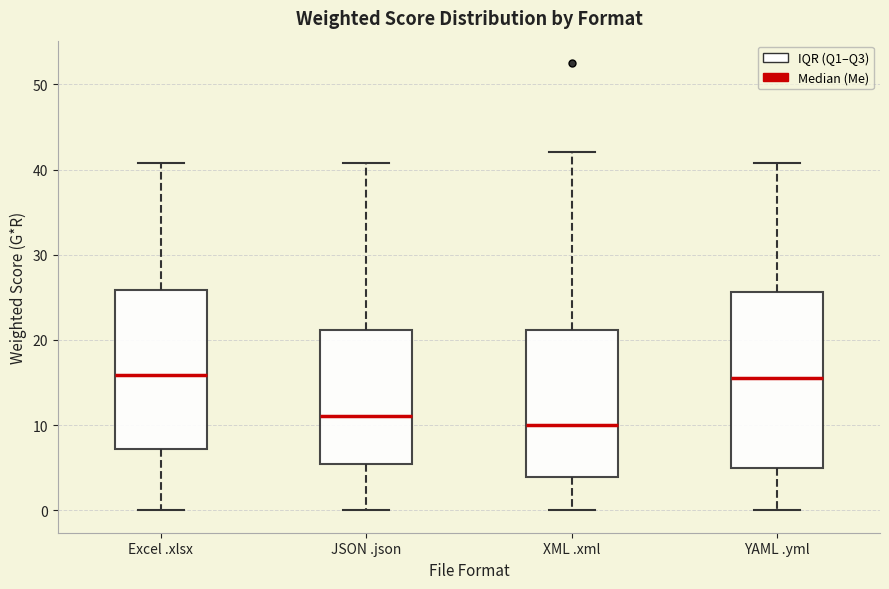

Which box is the tallest, from its lower edge to its upper edge?

YAML .yml